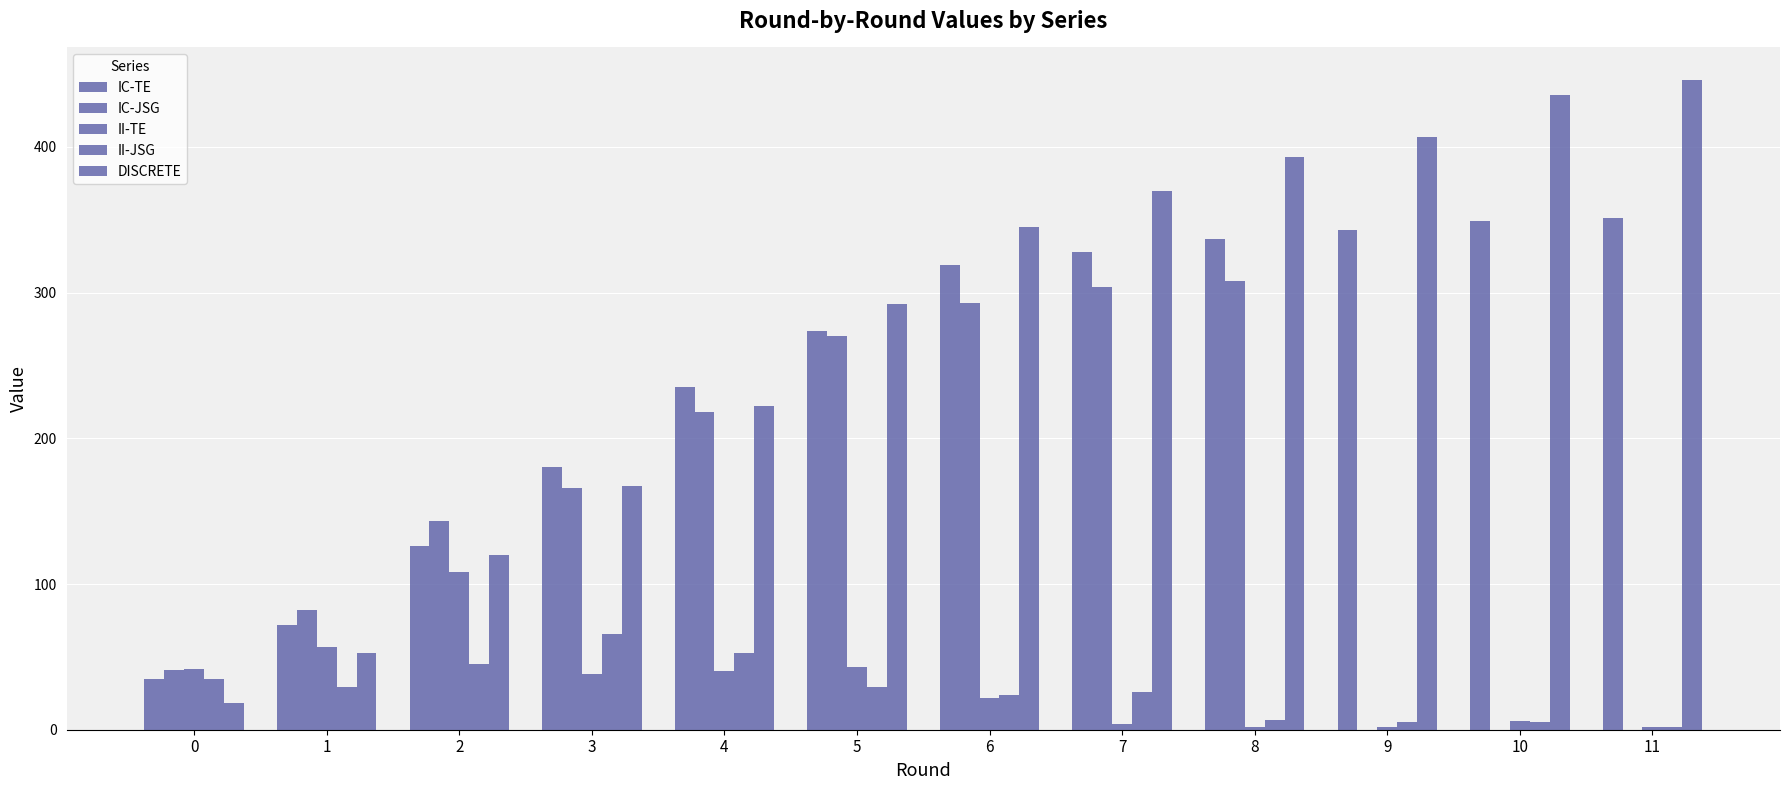

How many distinct data groups are displayed?

5